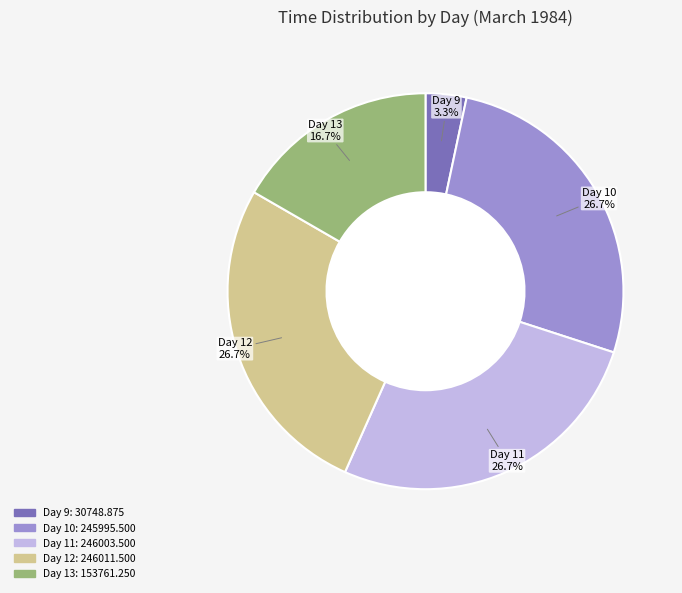

How many slices are in this pie chart?

5